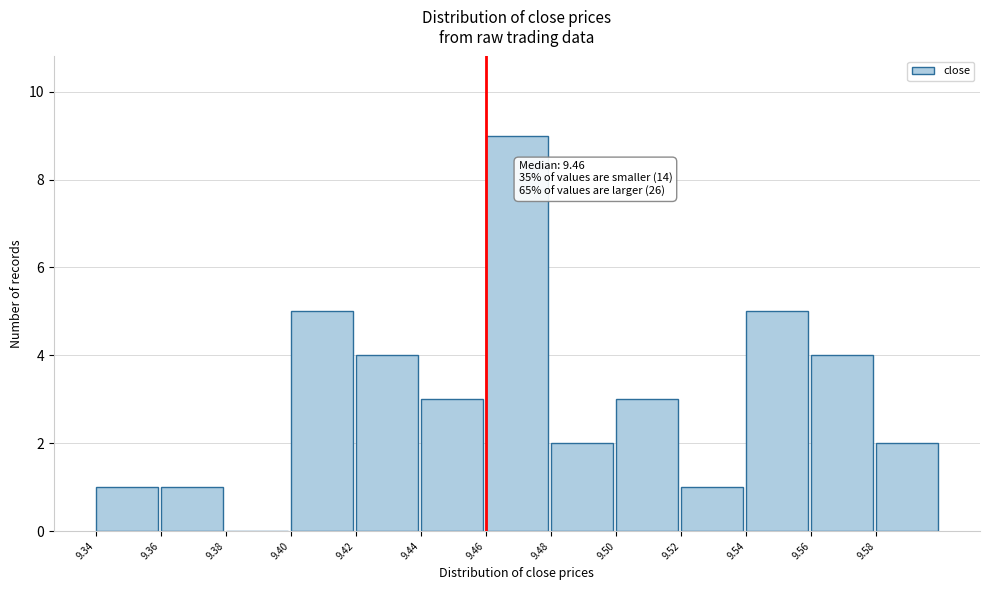

Which range on the x-axis has the tallest bar?

9.46 to 9.48